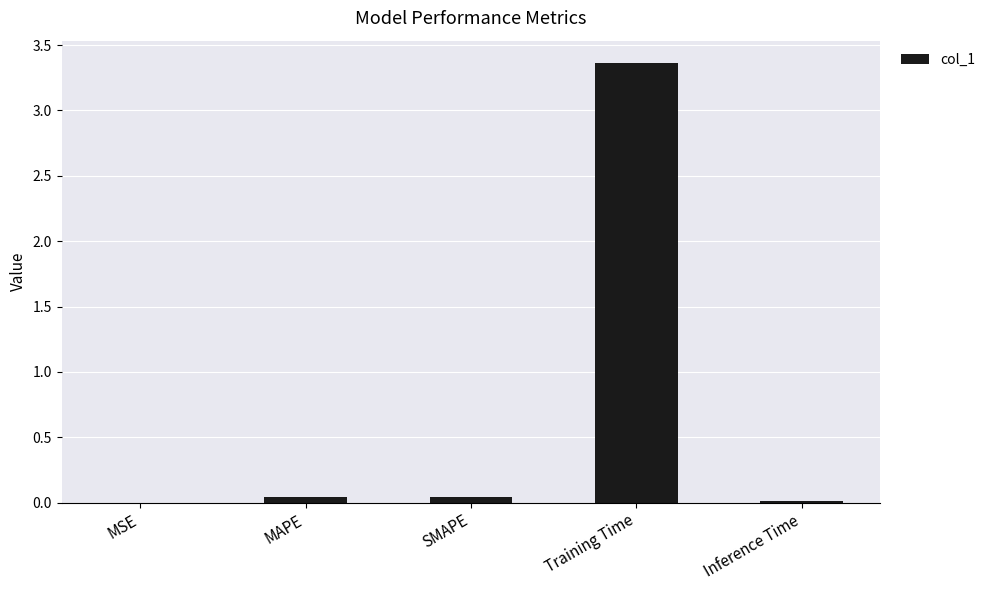

What is the sum of all values?

3.5